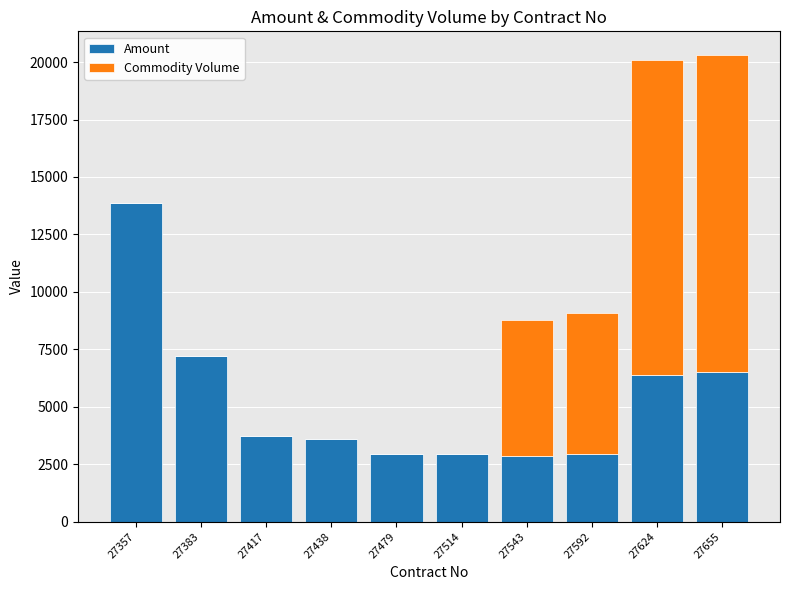

At which label does Amount reach its peak?

27357